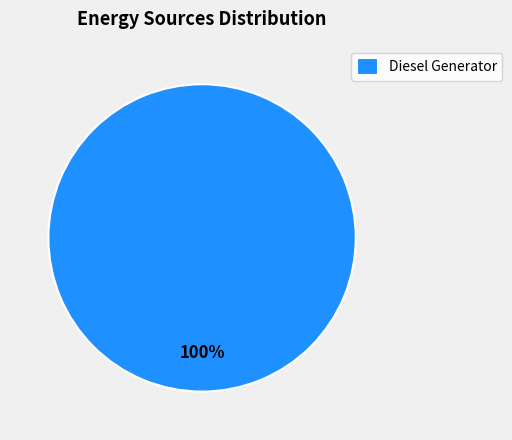

Rank the categories by value from lowest to highest.

Diesel Generator